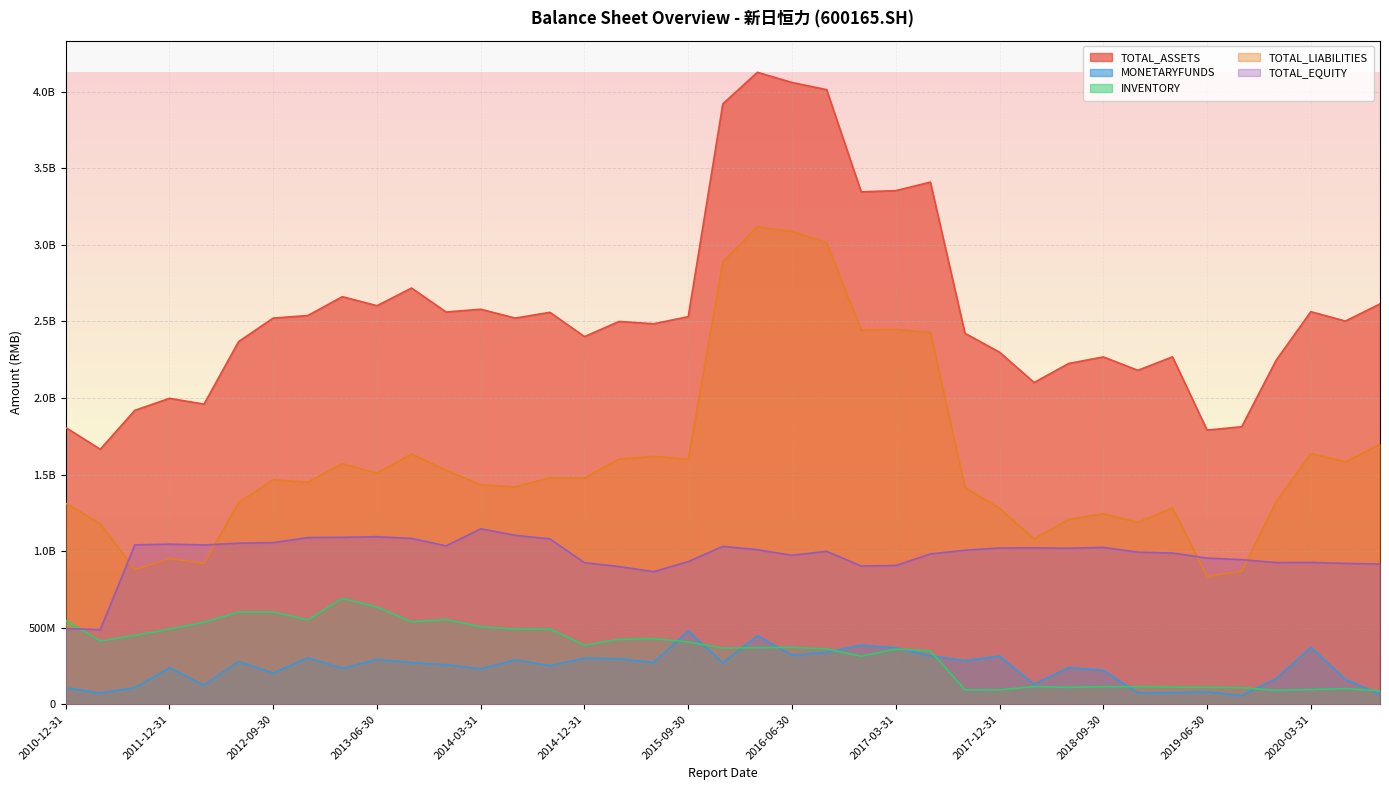

What is the total value across all series at 2019-03-31?

4724444637.9